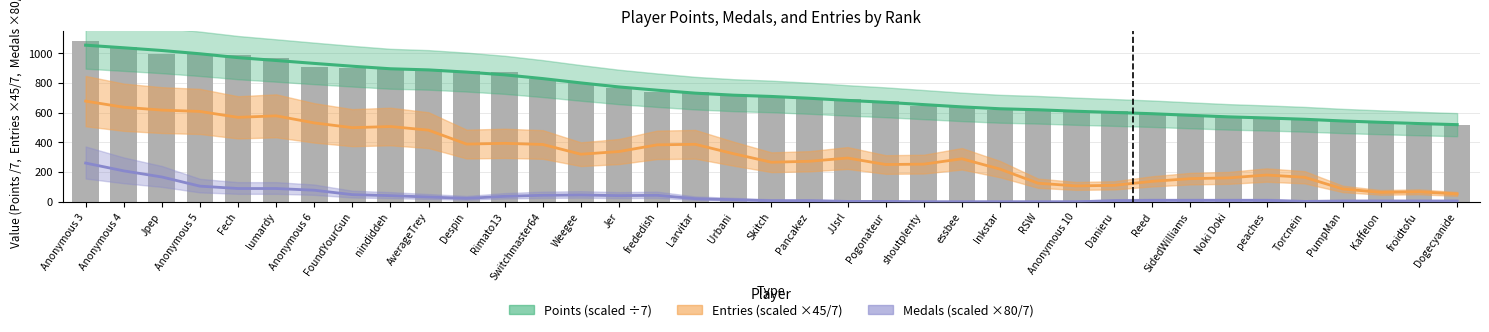

Rank the series by their maximum value, from highest to lowest.

Points (scaled), Entries (scaled), Medals (scaled)